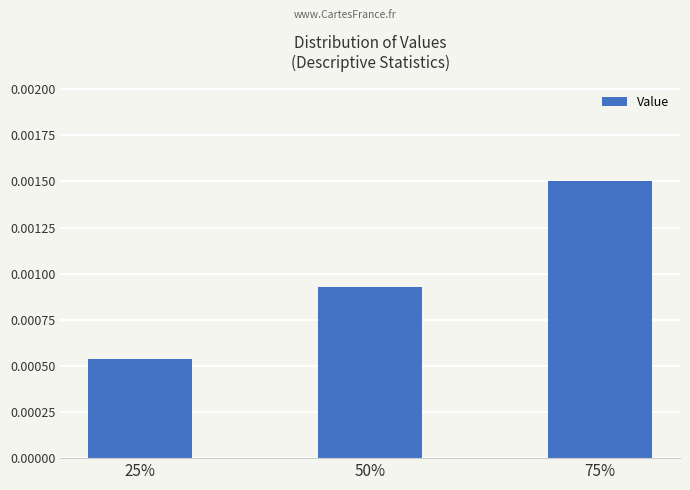

Rank the categories by value from lowest to highest.

25%, 50%, 75%